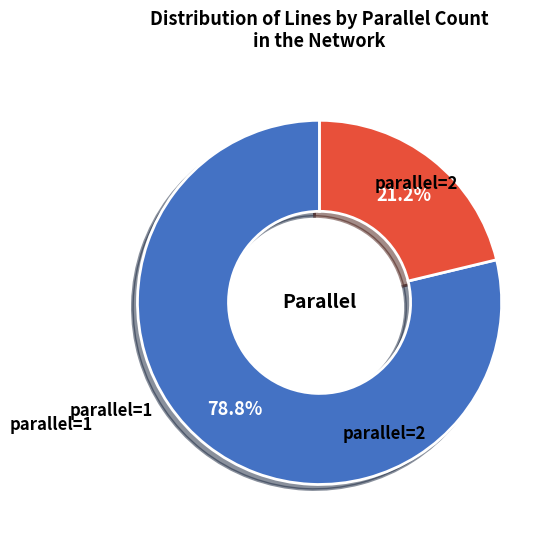

Is there a majority slice in this chart?

Yes